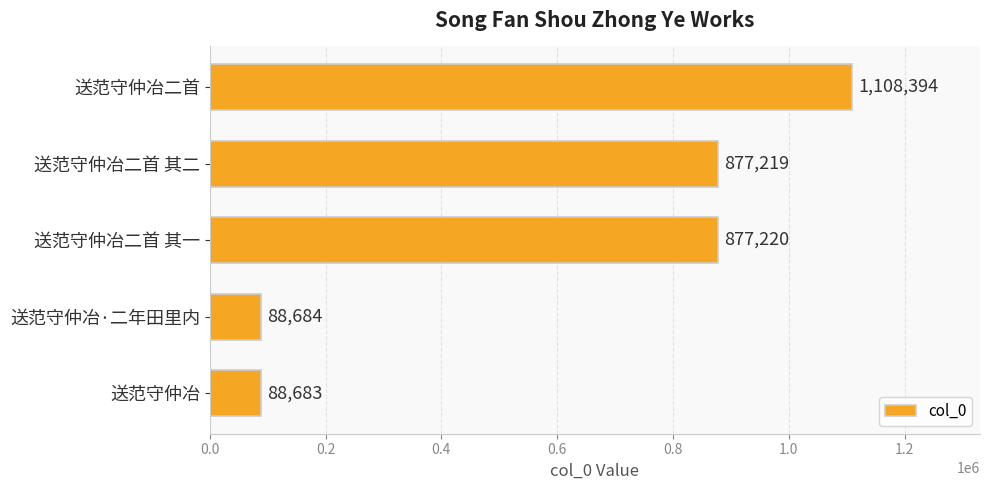

What is the minimum value shown in the chart?

88683